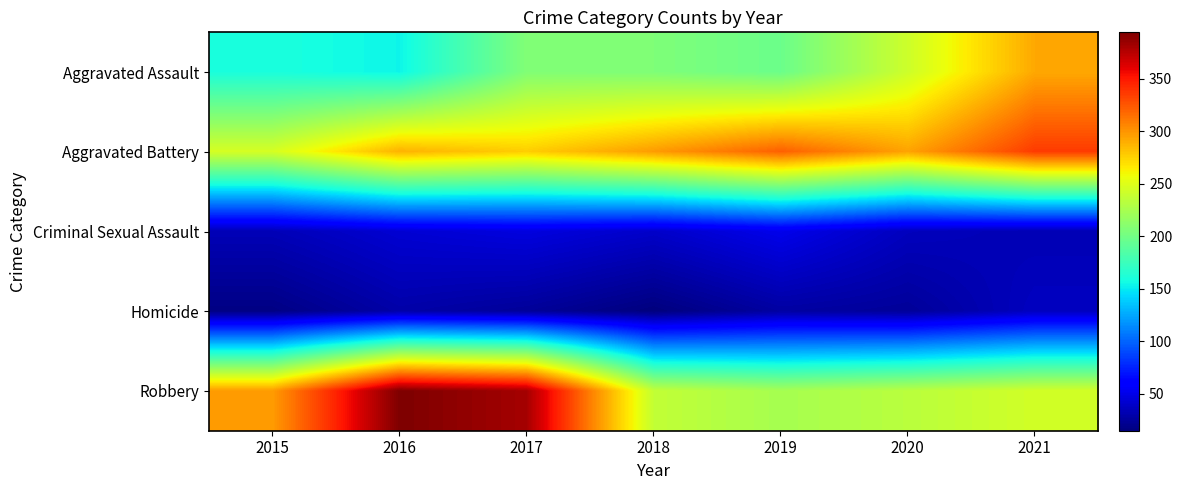

Reading right to left, list all the values displayed in this chart.

Aggravated Assault: 2021=292	2020=242	2019=197	2018=206	2017=207	2016=154	2015=160
Aggravated Battery: 2021=336	2020=294	2019=321	2018=297	2017=277	2016=288	2015=246
Criminal Sexual Assault: 2021=33	2020=36	2019=51	2018=40	2017=47	2016=43	2015=34
Homicide: 2021=37	2020=24	2019=27	2018=15	2017=24	2016=29	2015=17
Robbery: 2021=244	2020=233	2019=224	2018=237	2017=381	2016=394	2015=297